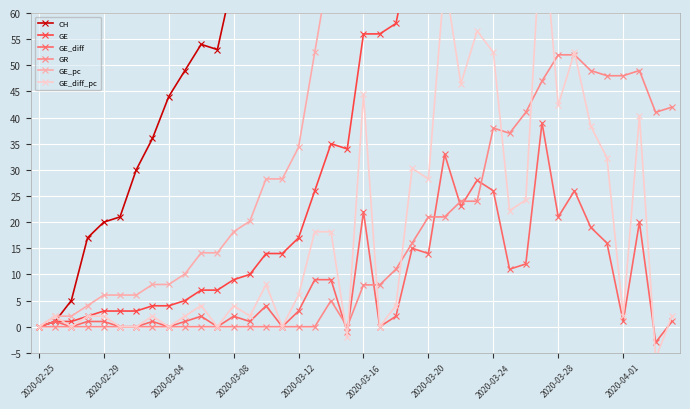

In GE_diff_pc, how many points are lower than both neighbors (excluding endpoints)?

13